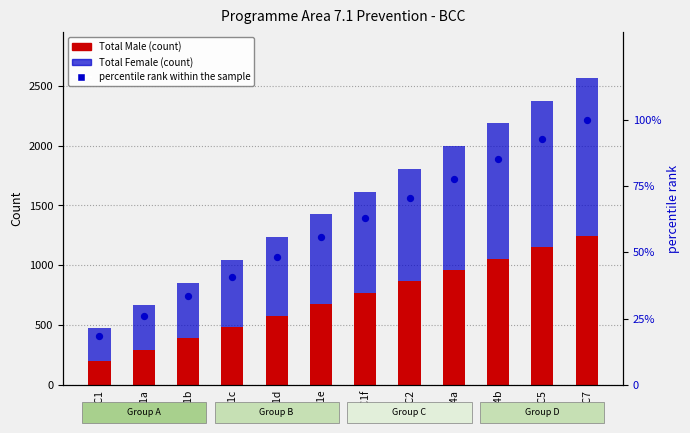

Which series contains the highest Y value?

Total Female